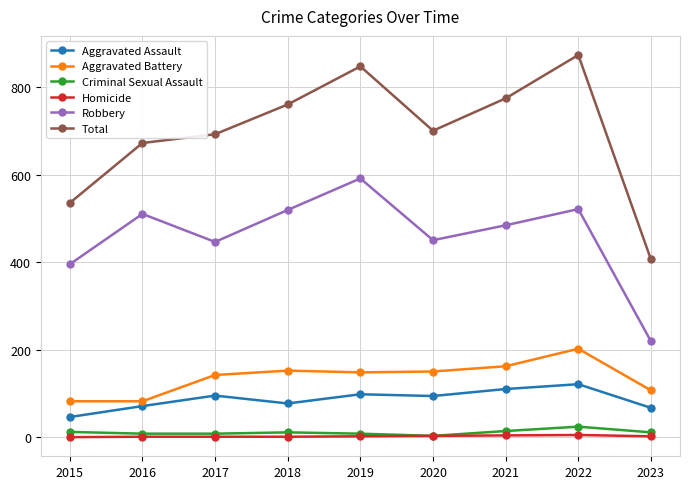

Between 2015 and 2018, which series saw the biggest shift?

Total